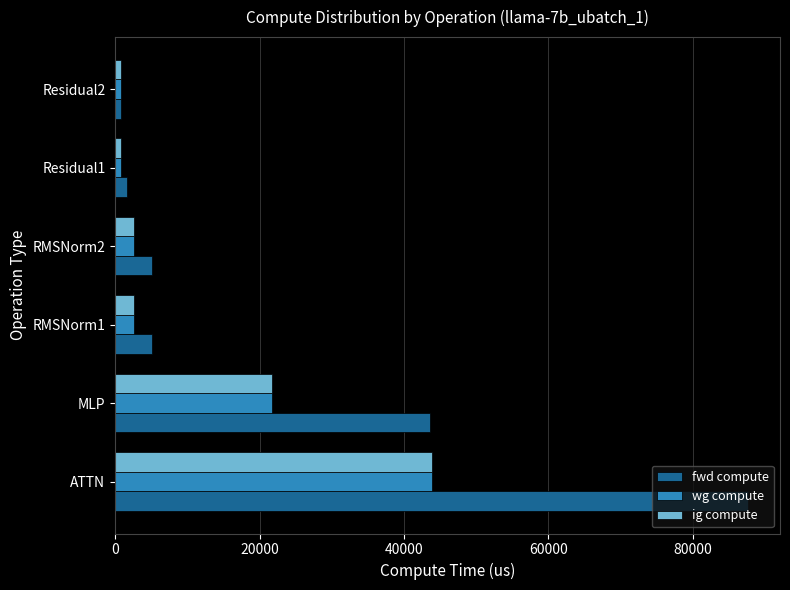

Is it true that wg compute equals 65997.8 at ATTN?

False